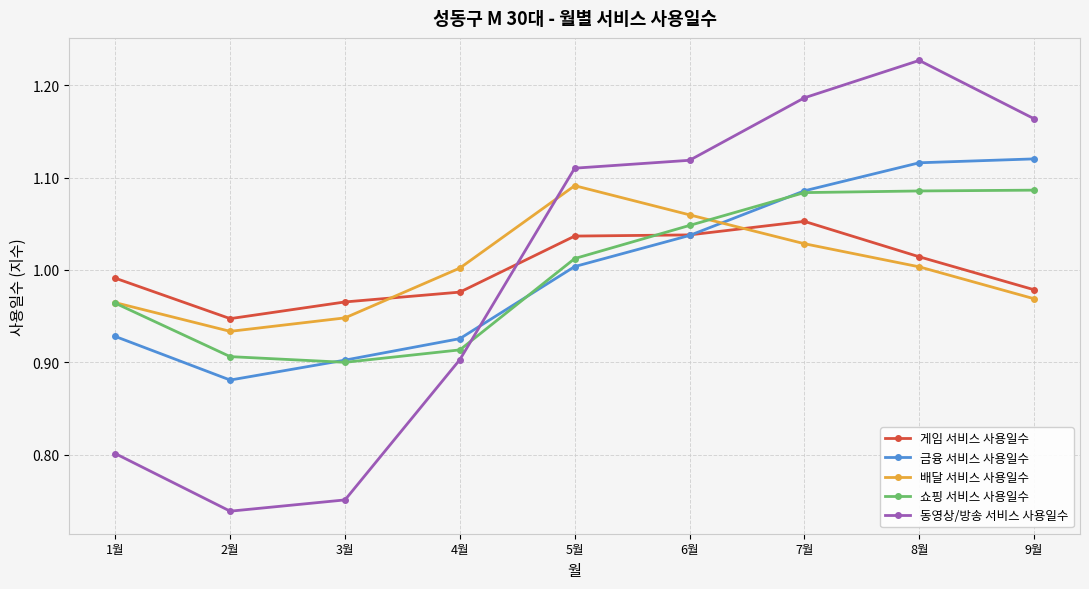

What is the total value across all series at 2월?

4.4